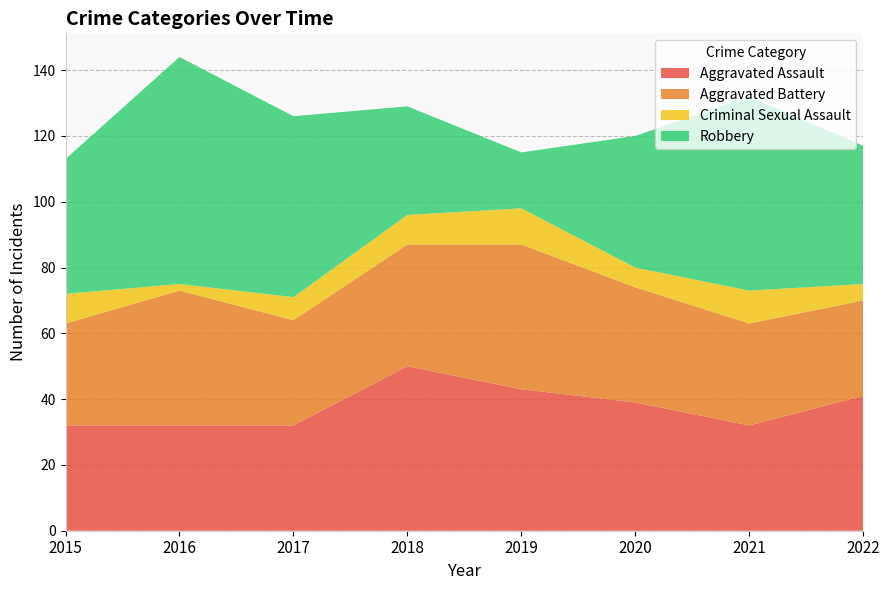

Reading left to right, list all the values displayed in this chart.

Aggravated Assault: 2015=32	2016=32	2017=32	2018=50	2019=43	2020=39	2021=32	2022=41
Aggravated Battery: 2015=31	2016=41	2017=32	2018=37	2019=44	2020=35	2021=31	2022=29
Criminal Sexual Assault: 2015=9	2016=2	2017=7	2018=9	2019=11	2020=6	2021=10	2022=5
Robbery: 2015=41	2016=69	2017=55	2018=33	2019=17	2020=40	2021=59	2022=42